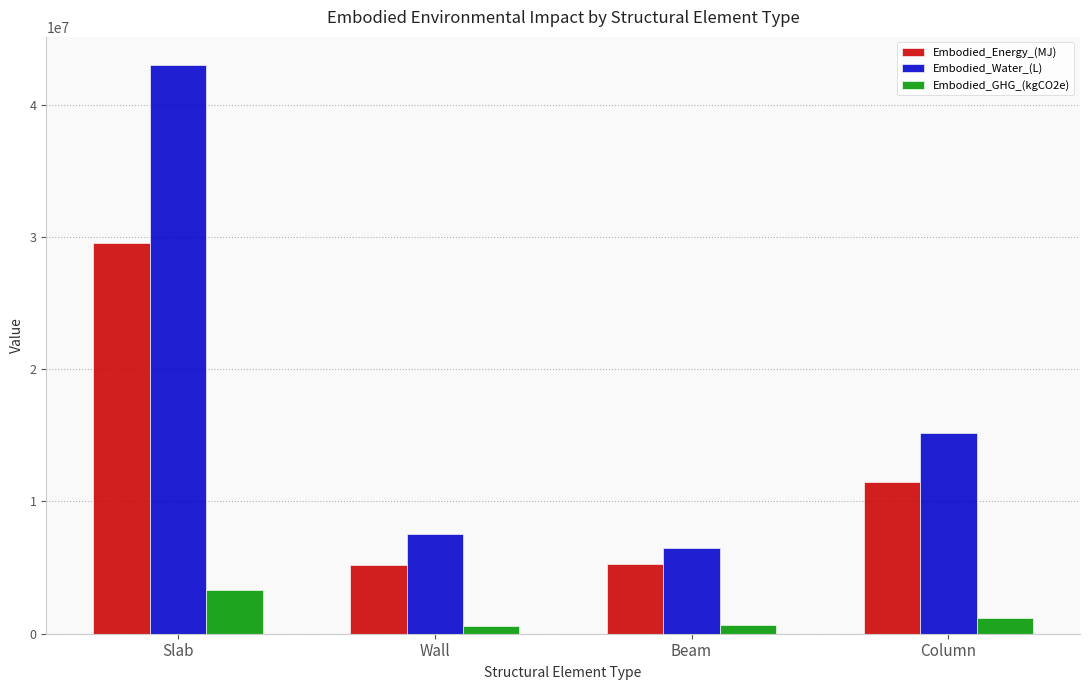

What is the label of the 1st bar from the right?

Column